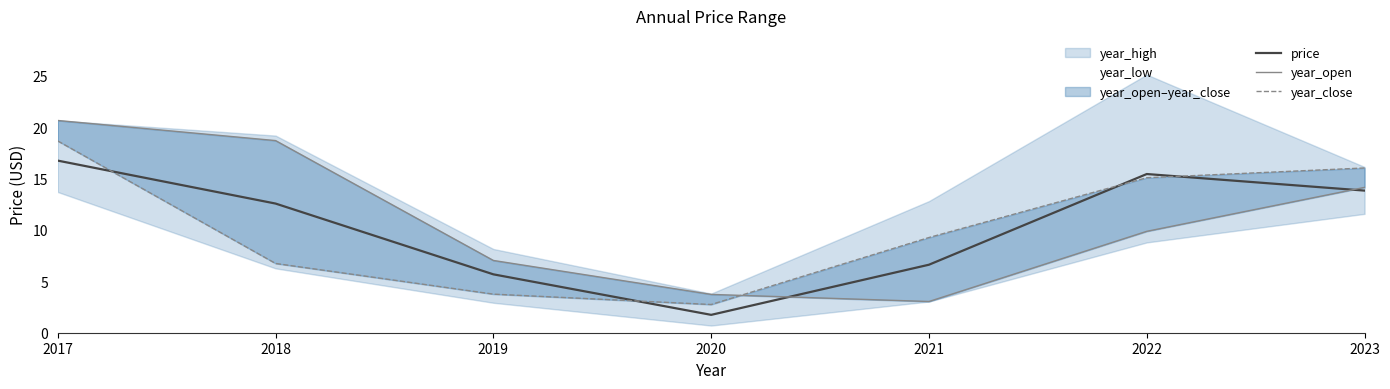

Where does the year_open series first go above 9?

2017